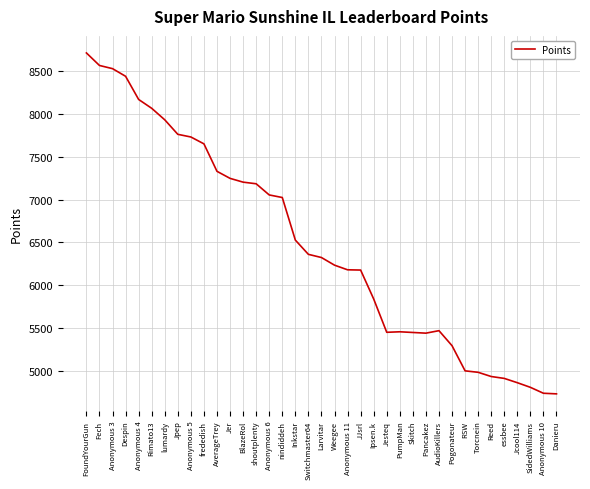

What is the maximum value shown in the chart?

8708